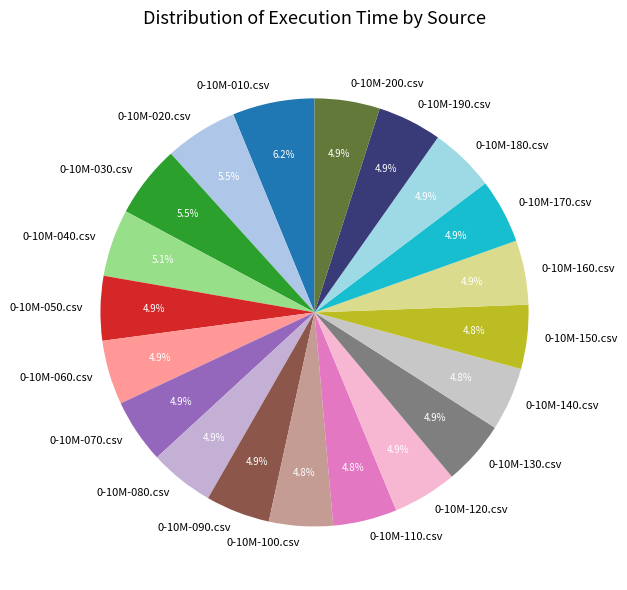

To the nearest percent, what percentage of the pie is 0-10M-150.csv?

5%